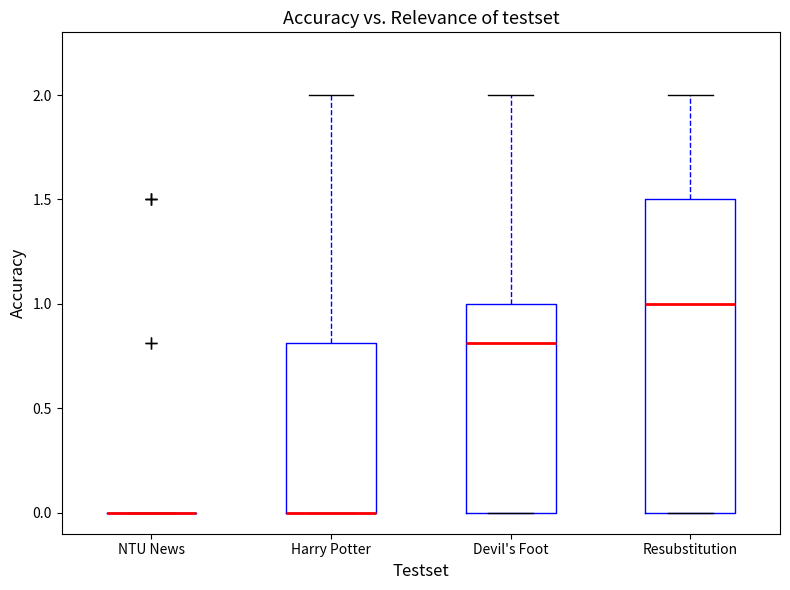

Where is the lower edge of the box for Resubstitution on the y-axis? The values are not printed on the chart, so give them approximately, as read against the axis.

0.0